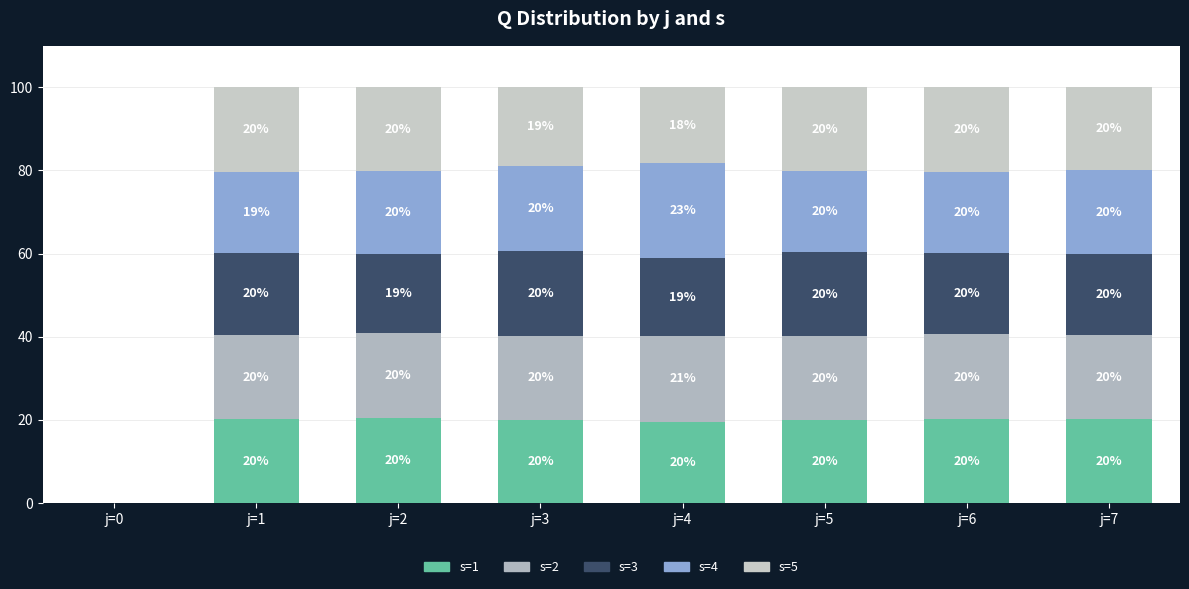

Does the chart contain stacked bars?

Yes